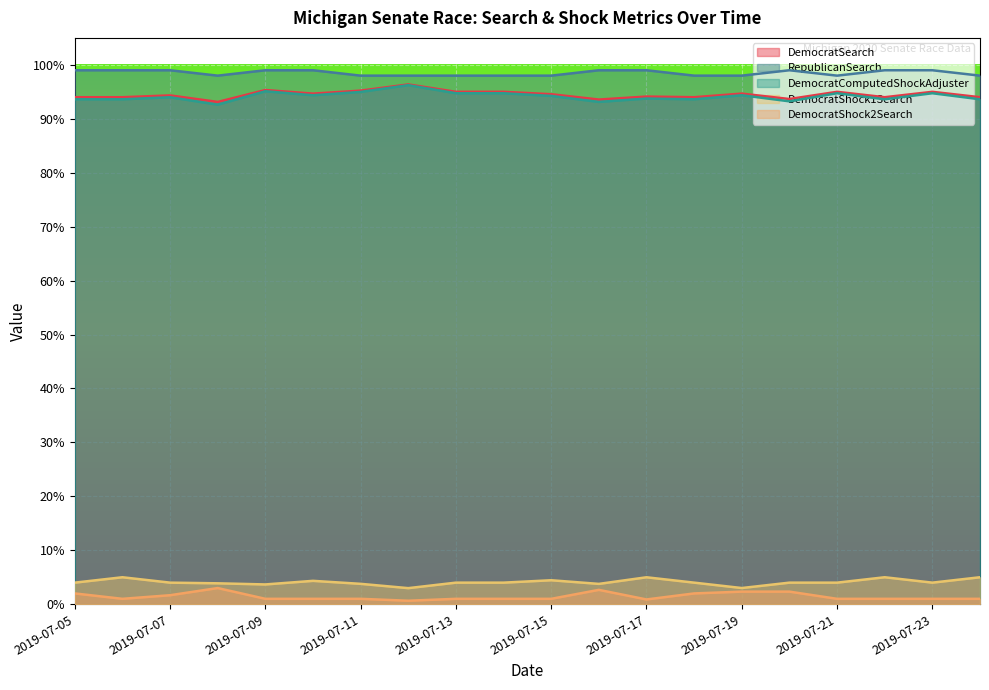

At 2019-07-19, list the series in order from largest to smallest.

RepublicanSearch, DemocratSearch, DemocratComputedShockAdjuster, DemocratShock1Search, DemocratShock2Search